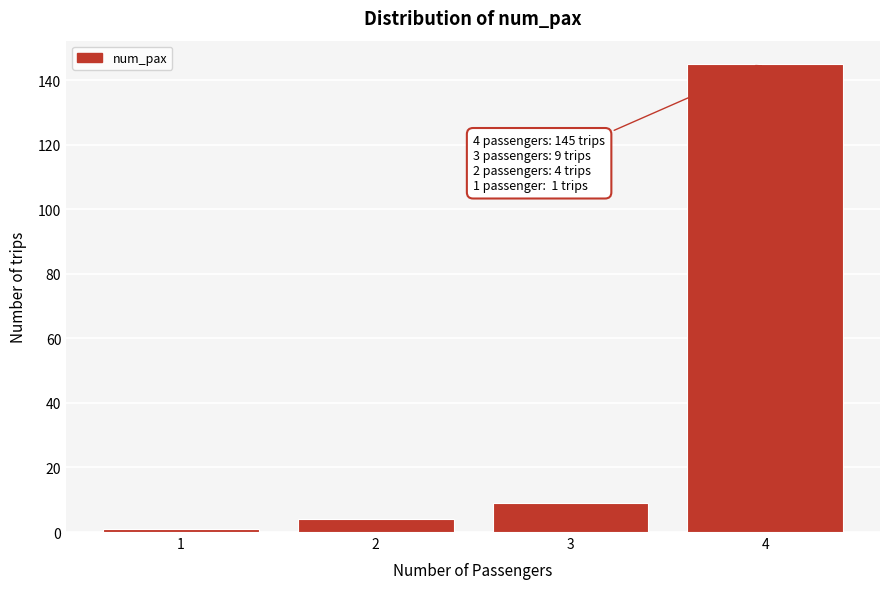

Reading left to right, transcribe all the data shown in this chart.

1=1	2=4	3=9	4=145